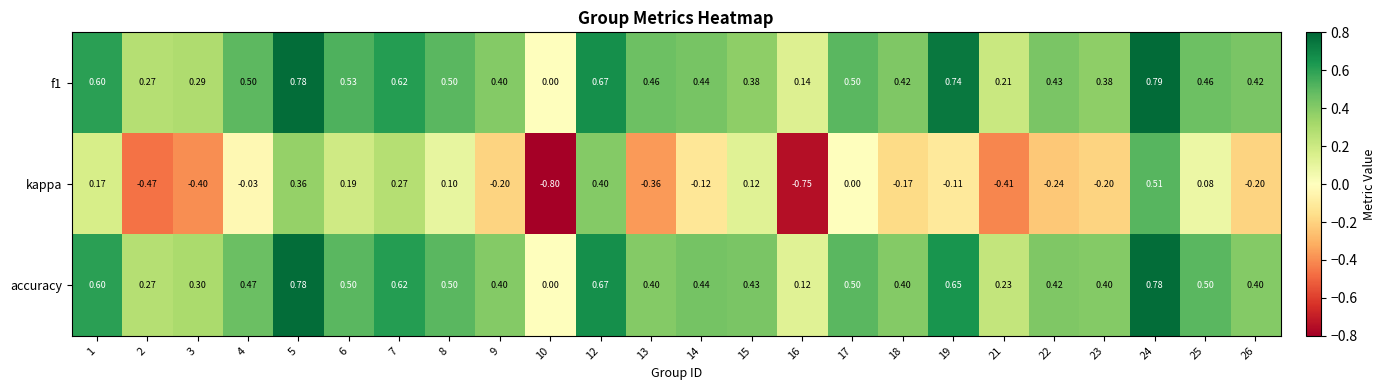

Between 6 and 22, which series saw the biggest shift?

kappa